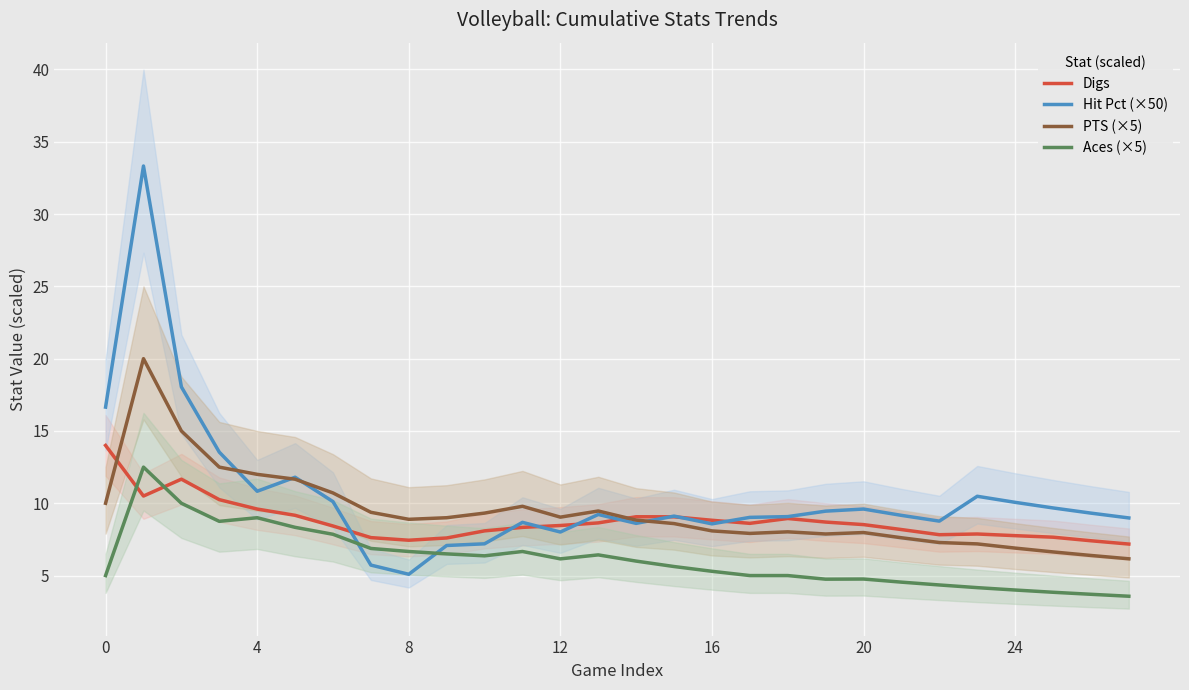

What is the label of the 10th point from the right?

18